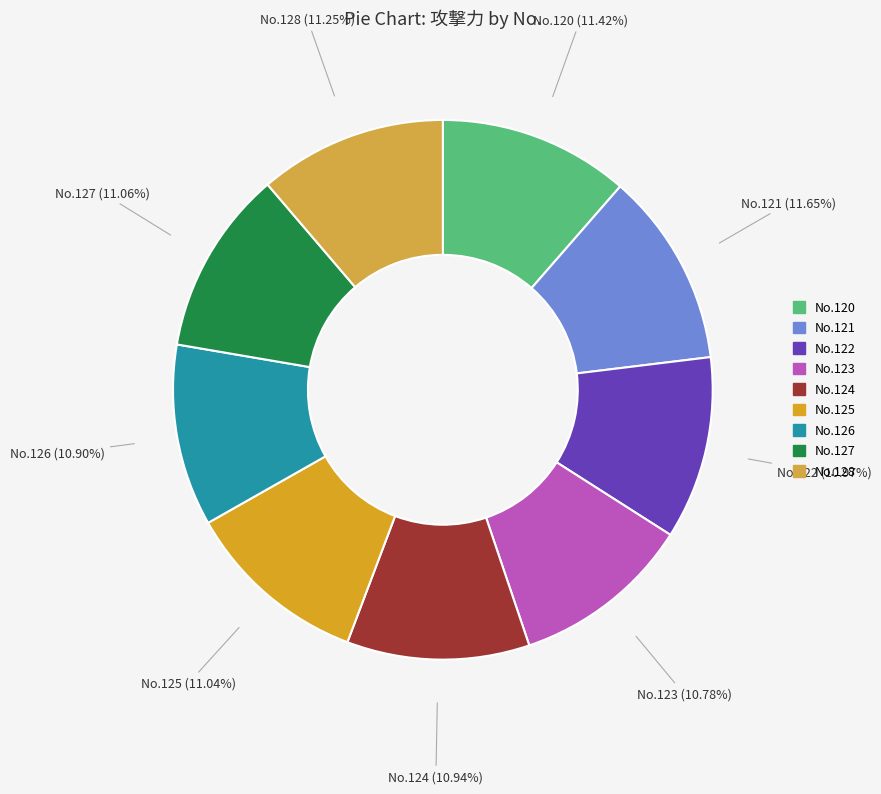

How many segments does this pie chart have?

9